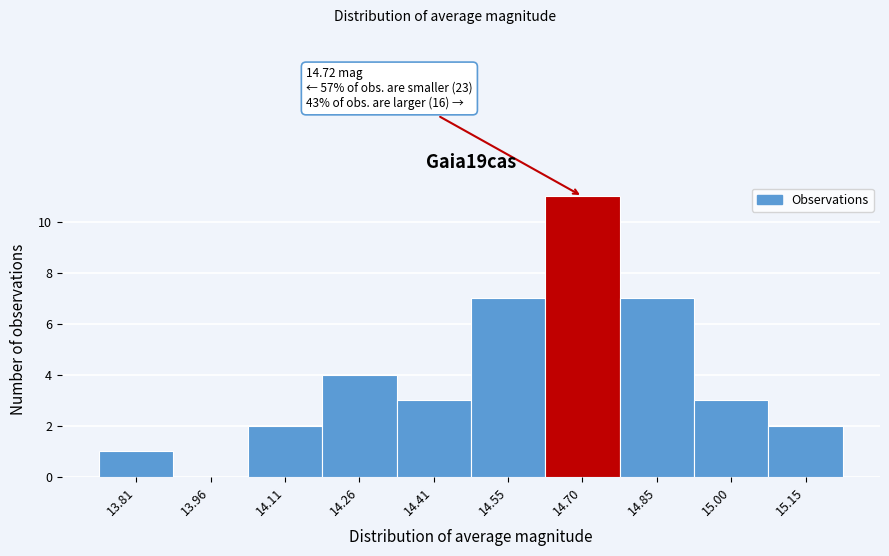

Which range on the x-axis has the tallest bar?

14.628 to 14.776